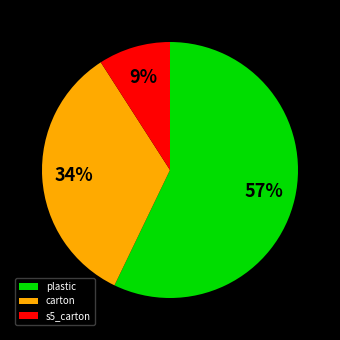

To the nearest percent, what is the average slice percentage?

33%